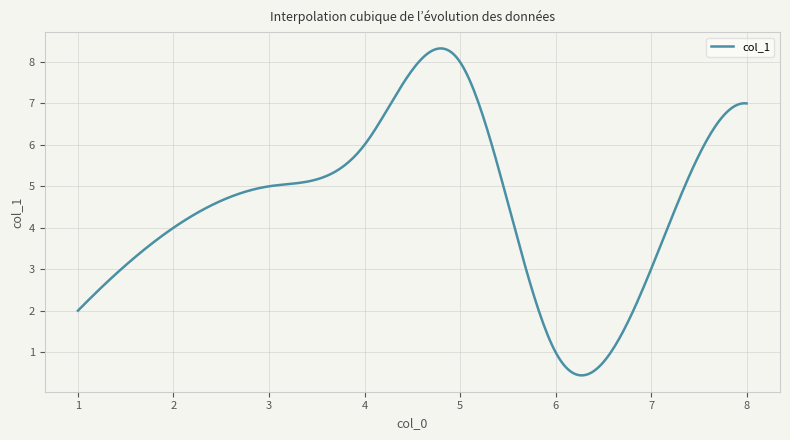

What is the difference between the maximum and minimum values?

7.9